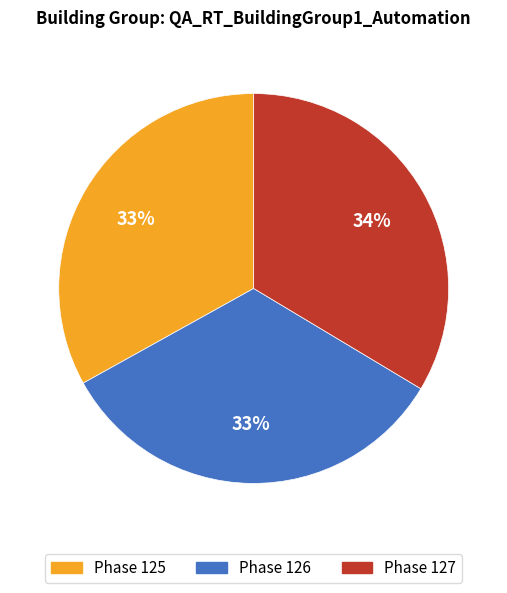

Does Phase 127 account for over 50% of the chart?

No